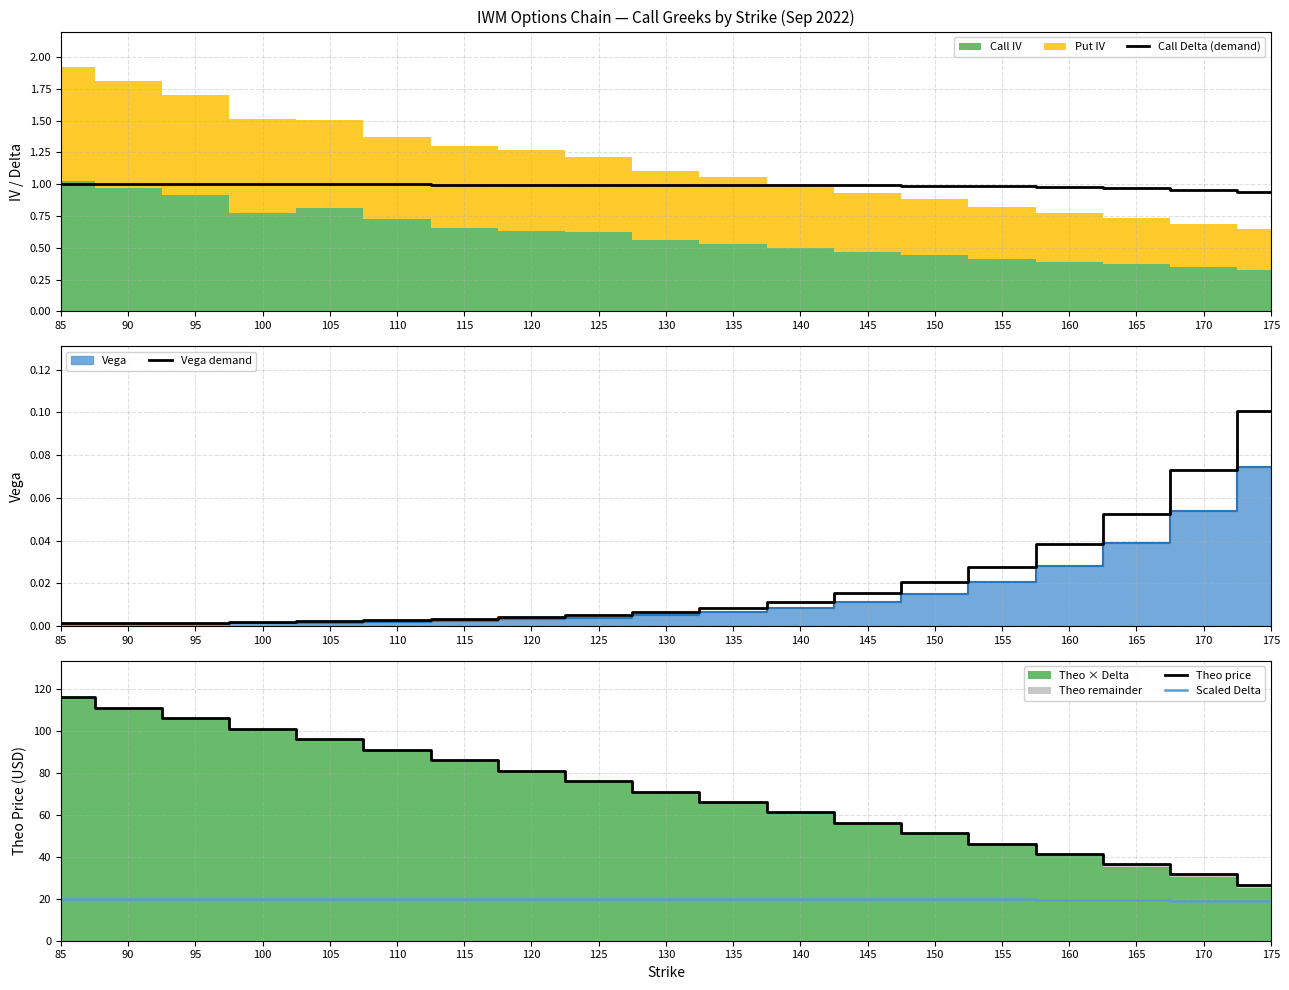

Is it true that Theo price equals 45.3 at 130?

False